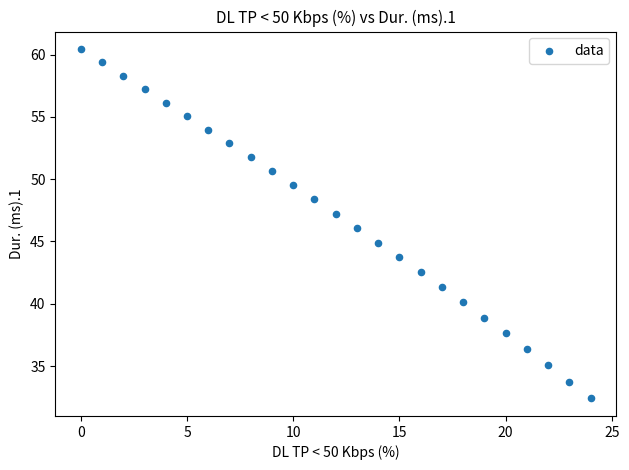

What is the range of Y values (max minus min)?

28.0